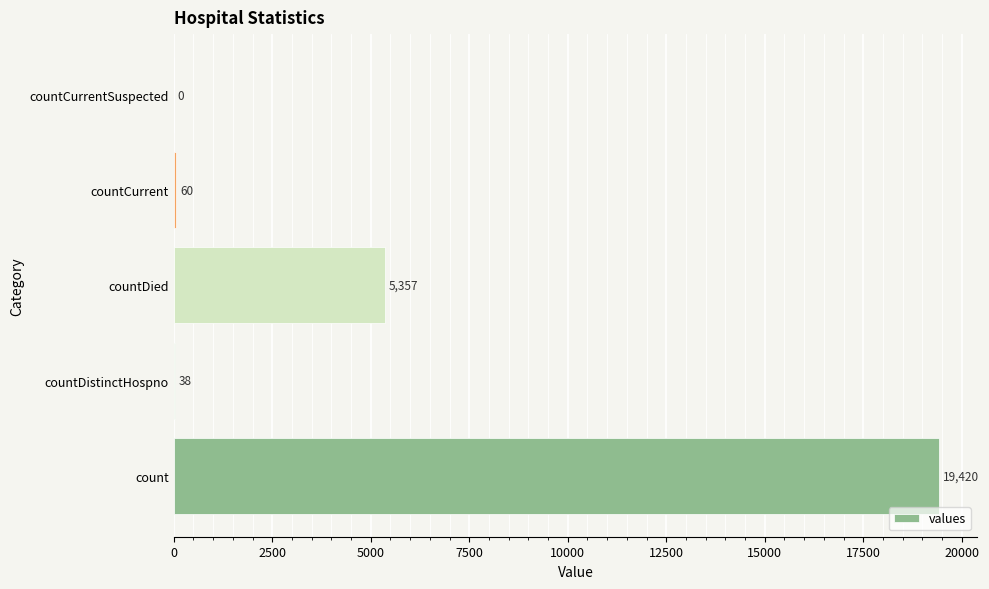

What is the ratio of the value at countDistinctHospno to the value at countCurrent?

0.6